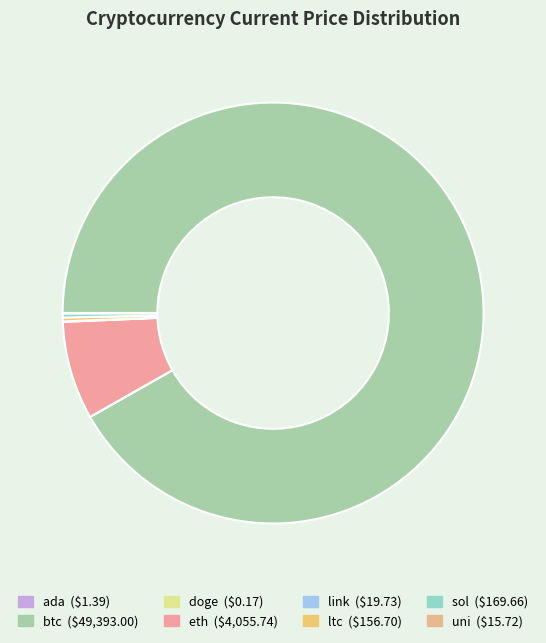

Which category has the smallest portion of the pie?

doge